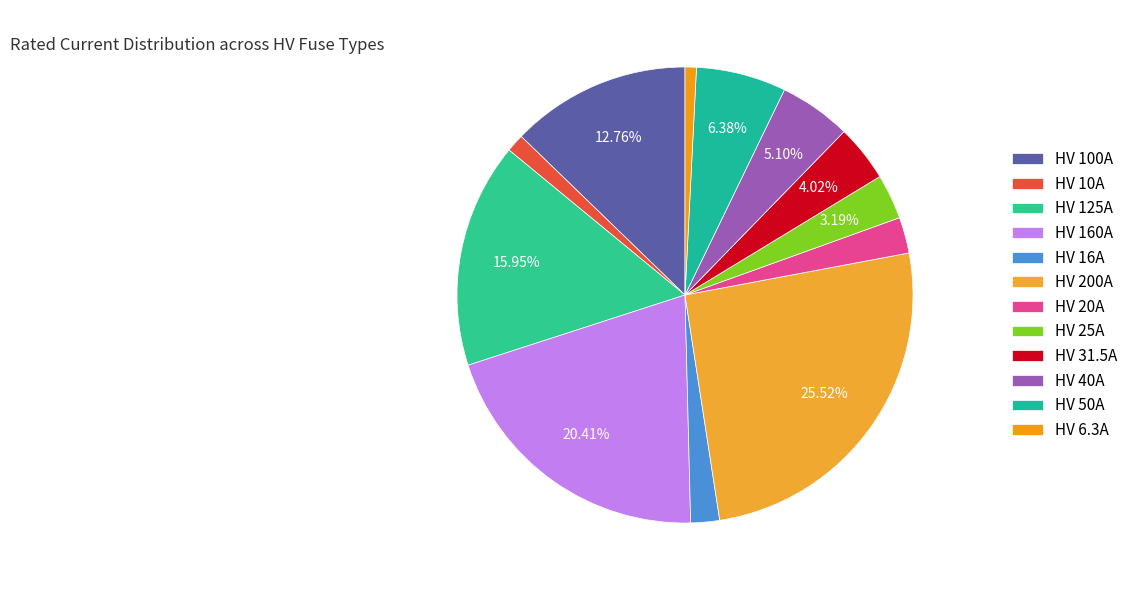

To the nearest percent, what percentage of the pie is HV 16A?

2%